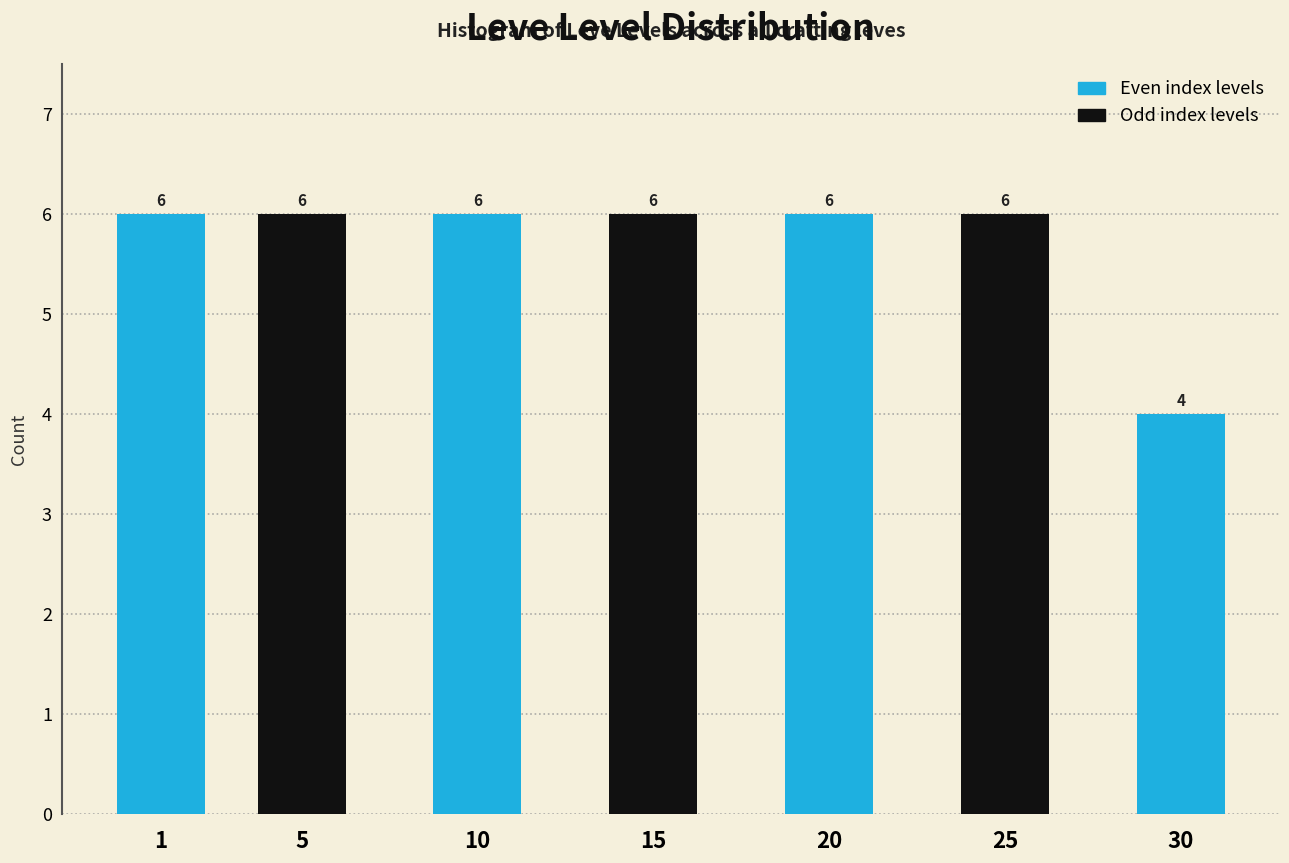

Reading left to right, extract all data points from this chart.

6	6	6	6	6	6	4